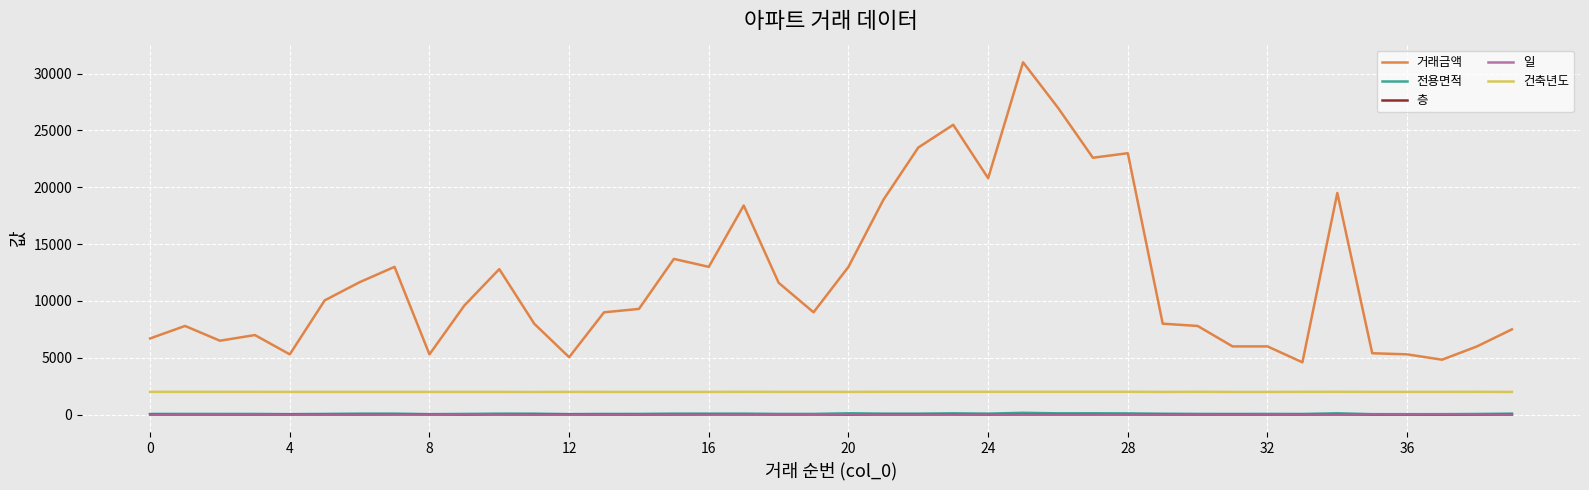

True or false: 건축년도 and 층 cross at least once.

False